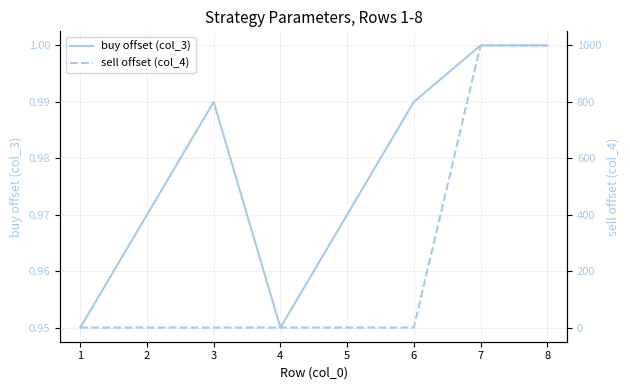

The buy offset (col_3) series shows 1.0 at 8. True or false?

True